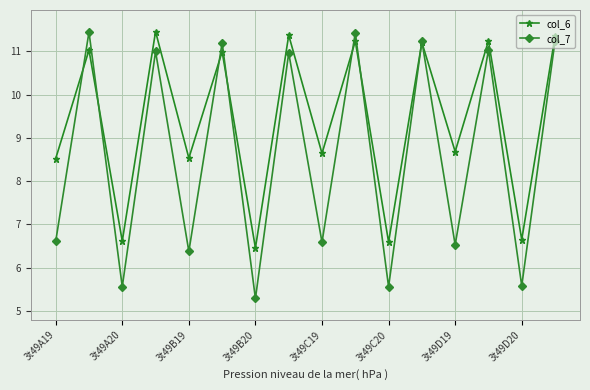

Which series has the largest total across all categories?

col_6